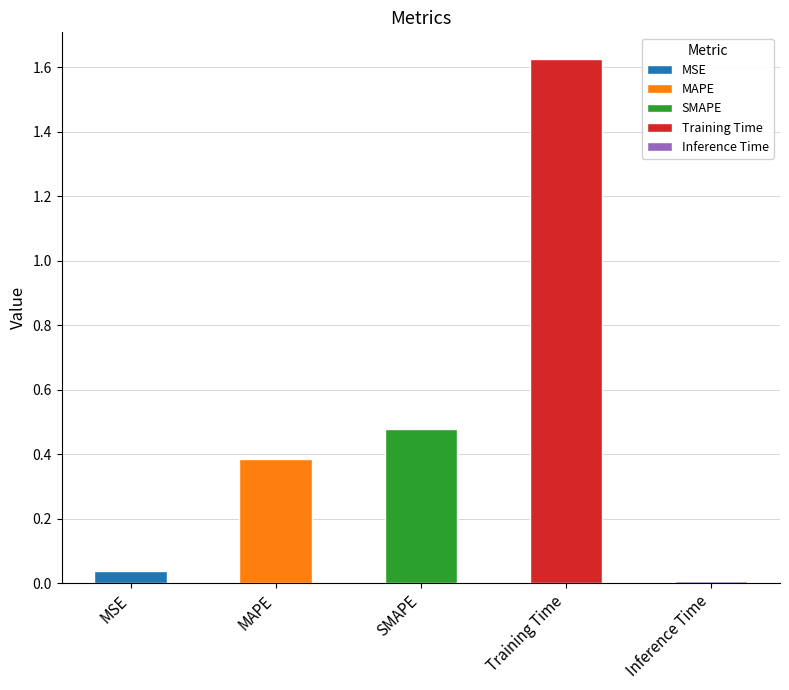

Between Inference Time and Training Time, which is larger?

Training Time